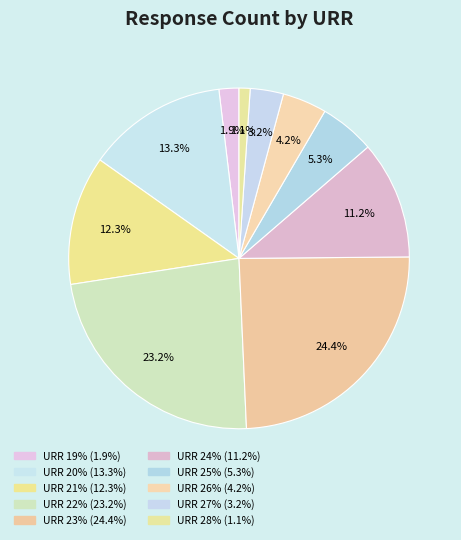

Count the number of slices in the pie.

10